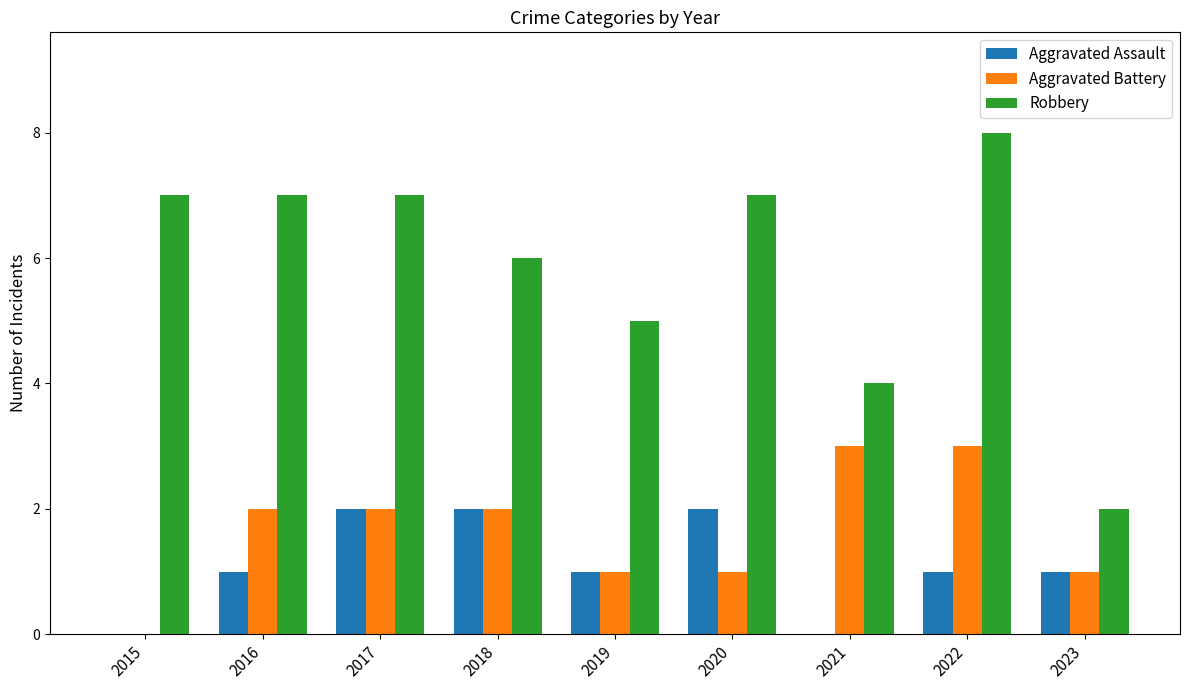

Count the number of categories in the chart.

9